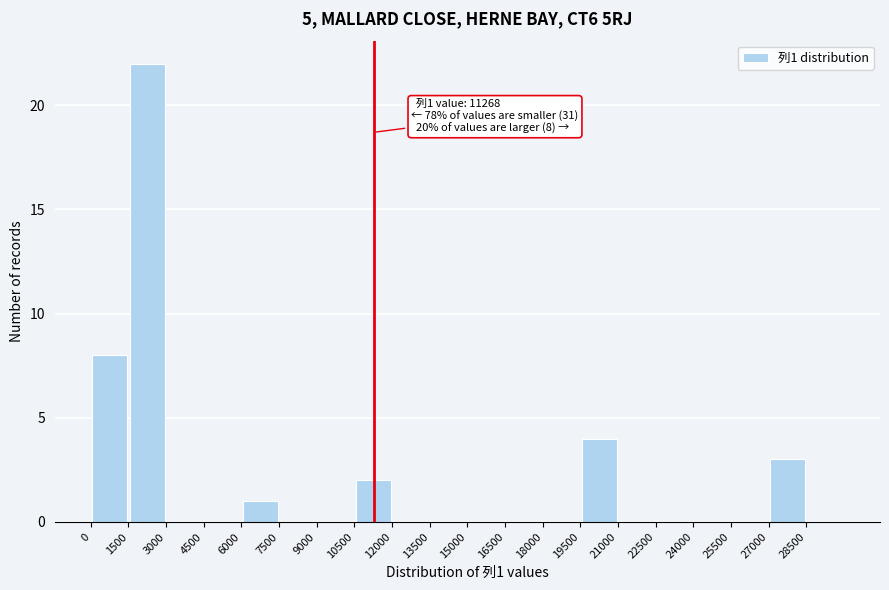

Over which range of the x-axis is the bar tallest?

1500 to 3000